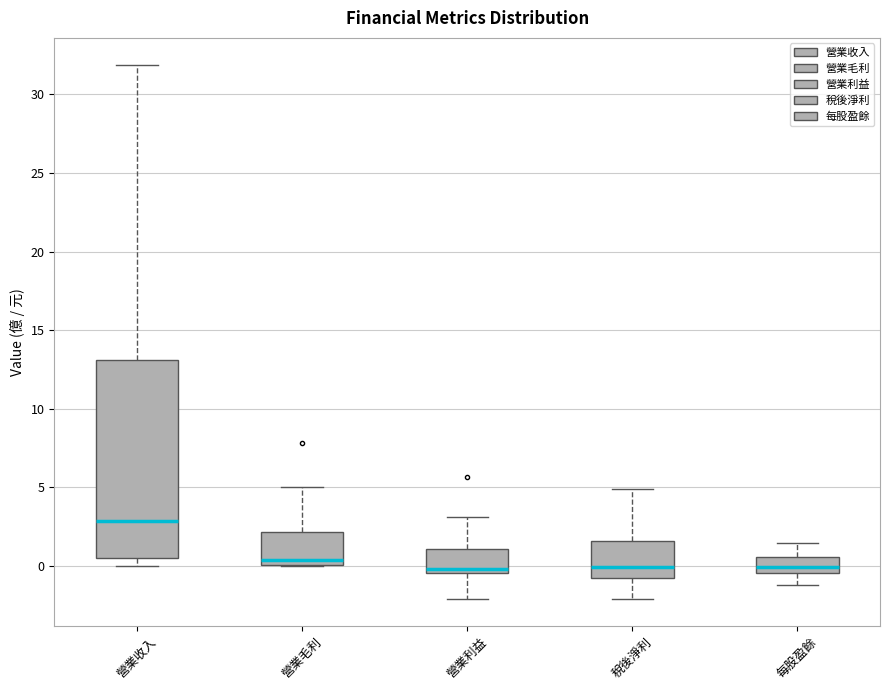

Where does the lower whisker of the box for 營業利益 end on the y-axis? The values are not printed on the chart, so give them approximately, as read against the axis.

-2.0